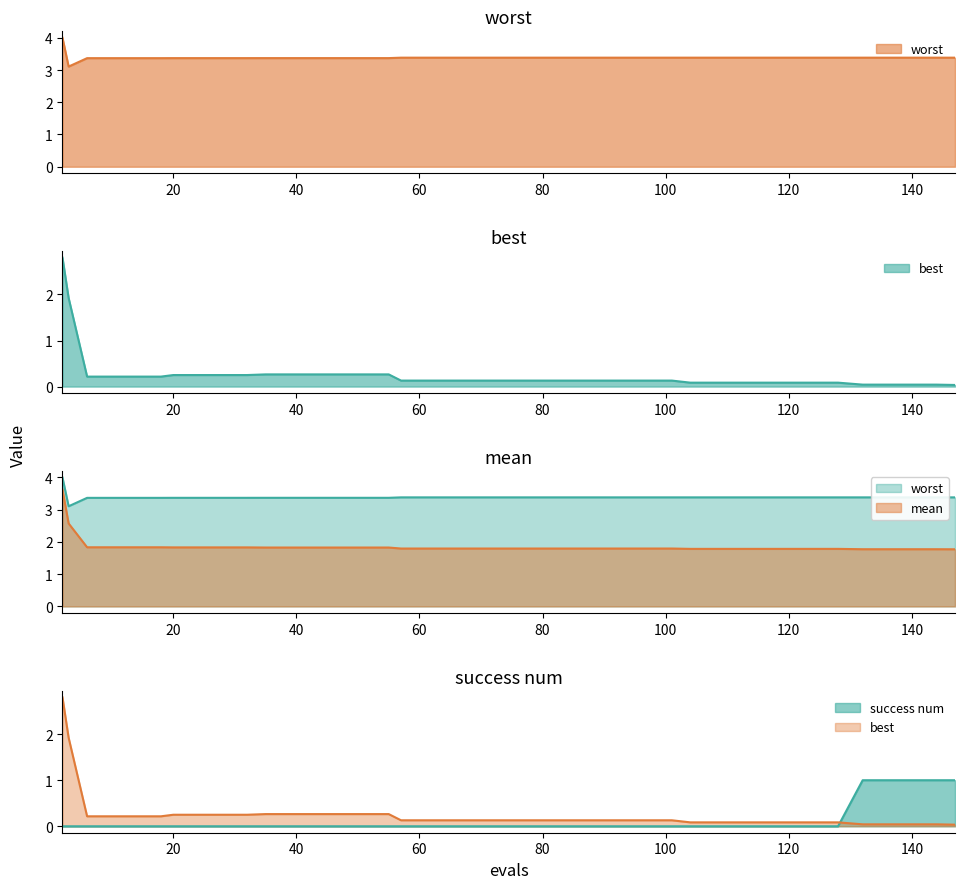

The mean series shows 2.4 at 24. True or false?

False